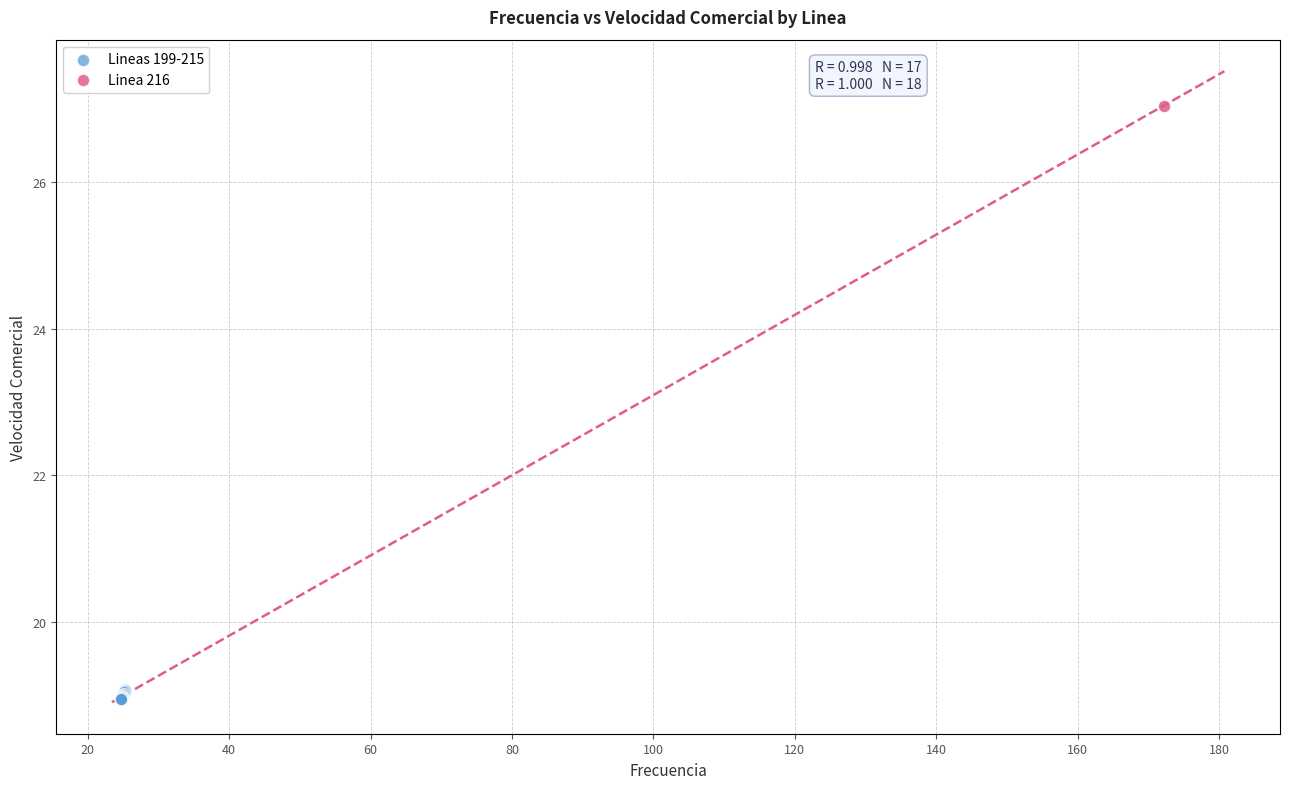

What are all the series names shown in the legend?

Lineas 199-215, Linea 216